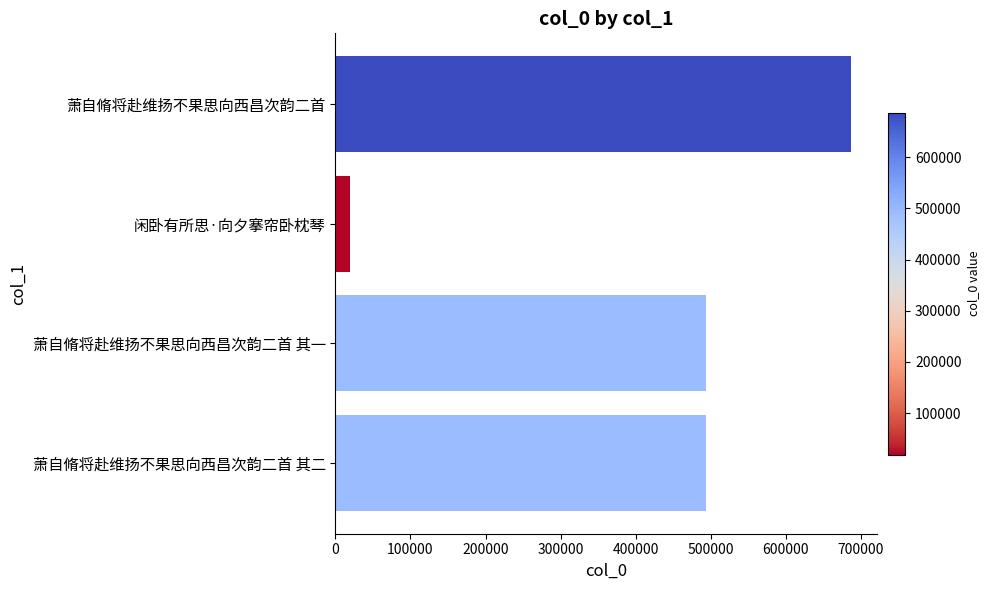

Which label corresponds to the largest value in the chart?

萧自脩将赴维扬不果思向西昌次韵二首